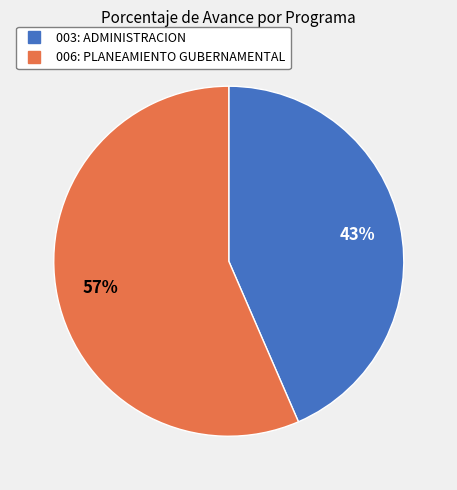

To the nearest percent, what percentage of the pie is 006: PLANEAMIENTO GUBERNAMENTAL?

57%